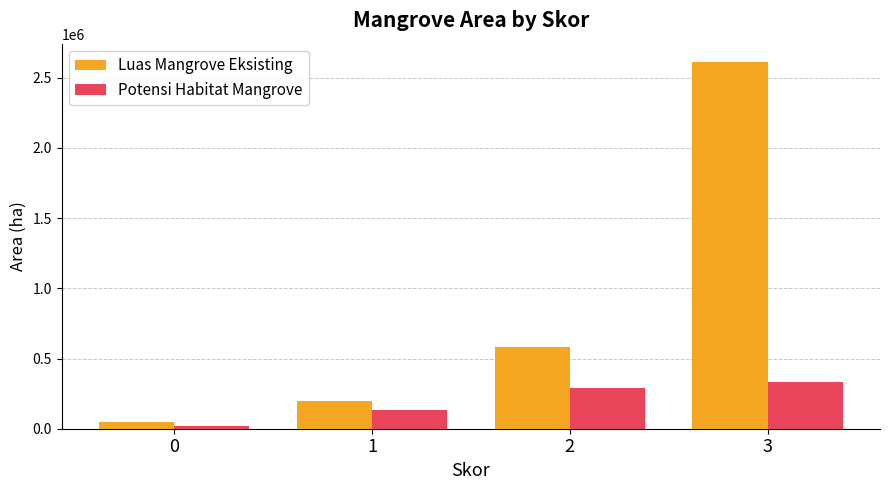

What is the value of the Luas Mangrove Eksisting bar at the 3rd from the left?

582700